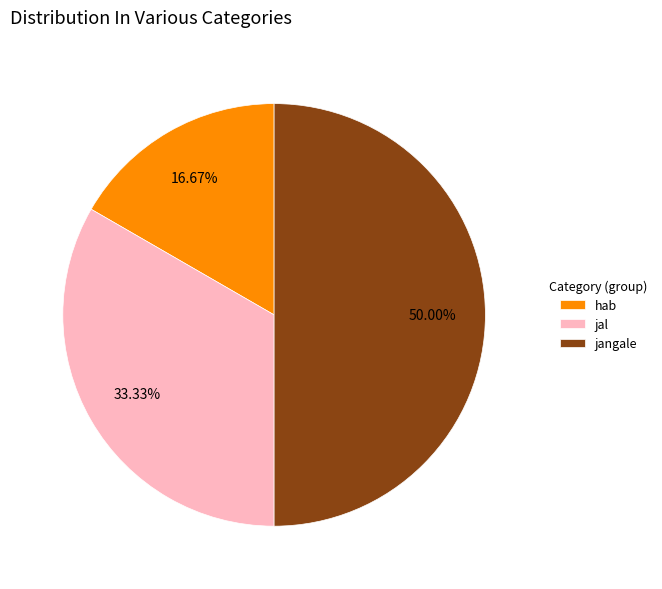

To the nearest percent, what is the difference between the jangale and hab slice percentages?

33%